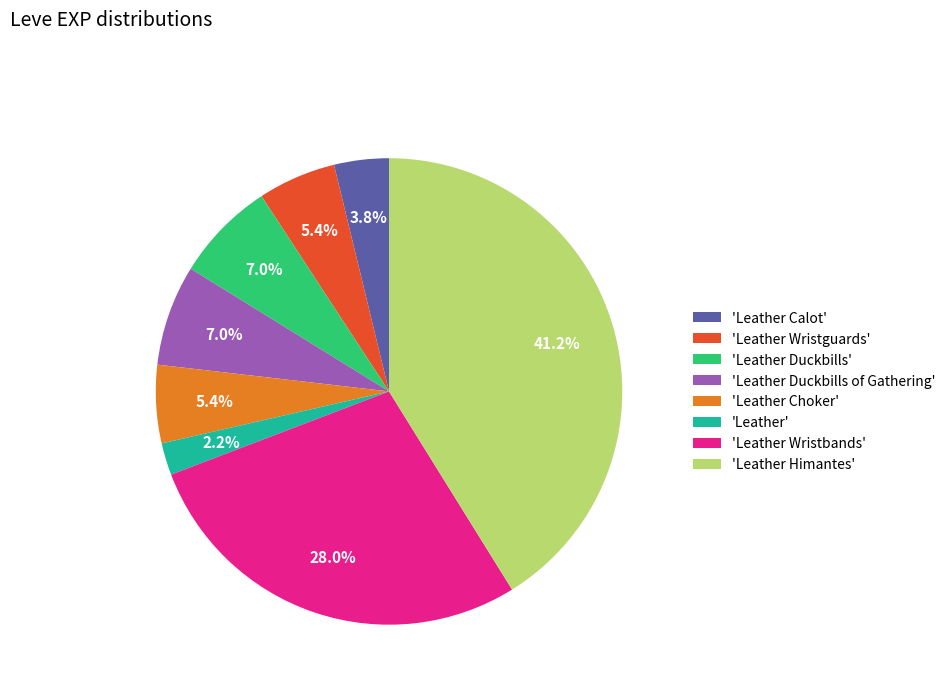

Which category has the smallest portion of the pie?

'Leather'